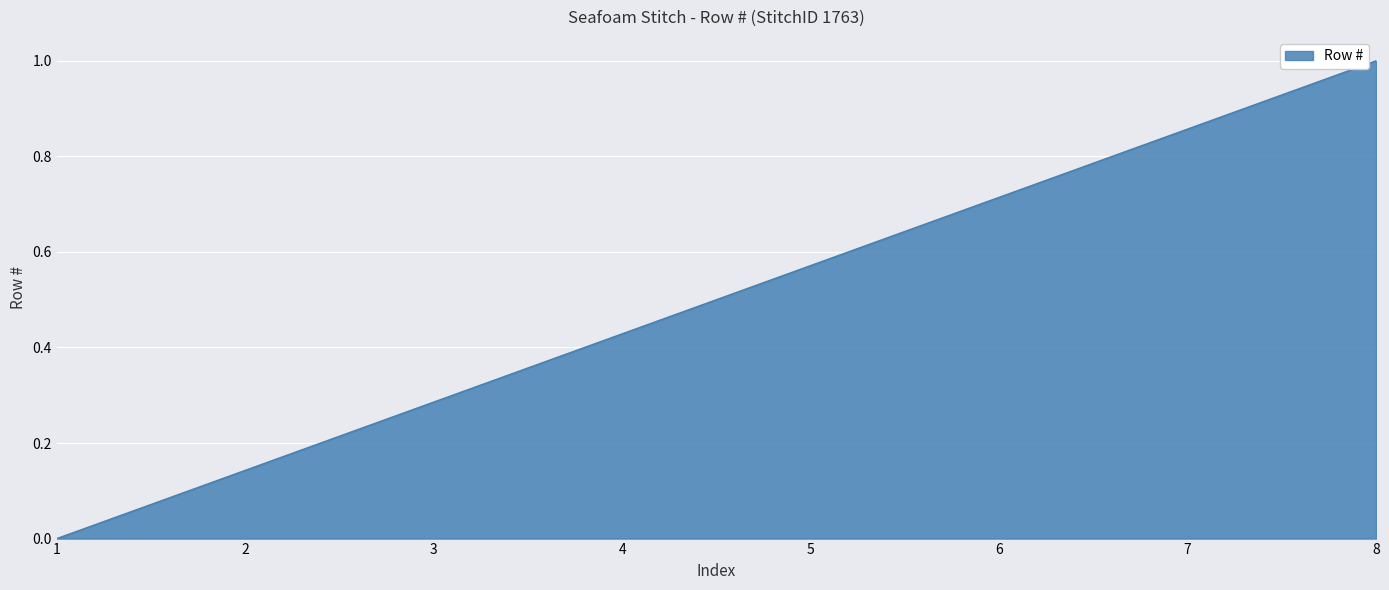

Rank the categories by value from lowest to highest.

1, 2, 3, 4, 5, 6, 7, 8